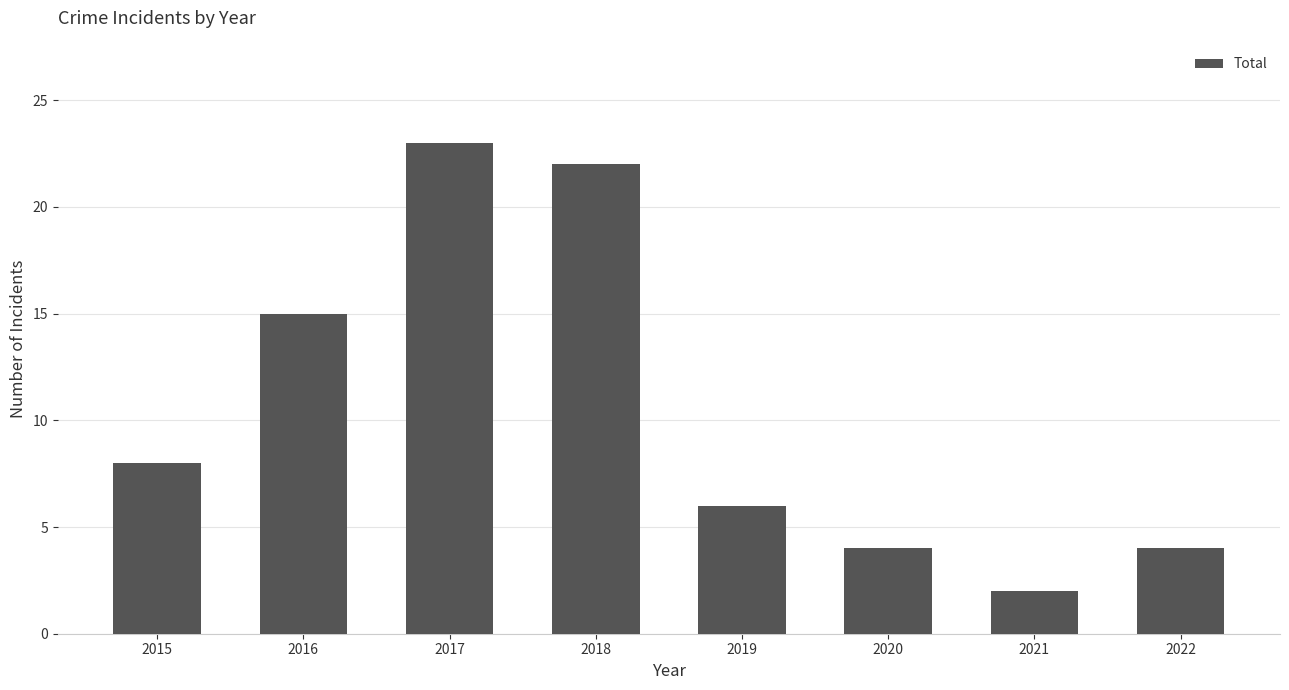

The value at 2016 is 15. True or false?

True